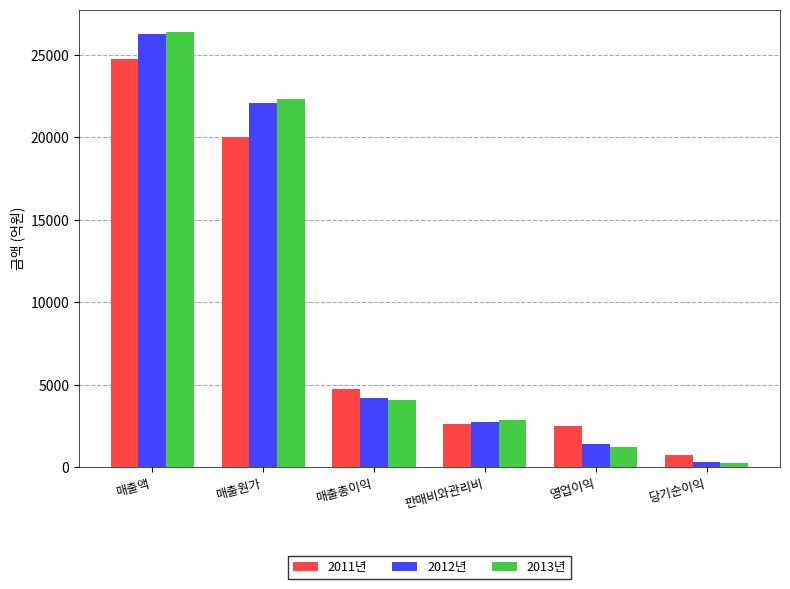

Between 매출원가 and 판매비와관리비, which series saw the biggest shift?

2013년